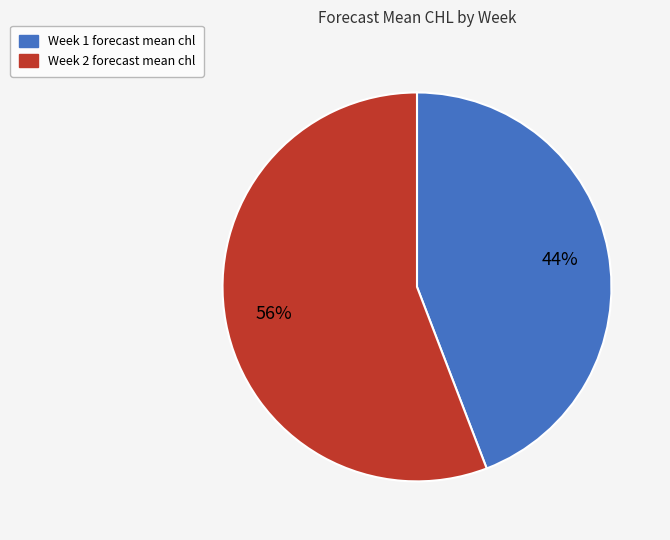

To the nearest percent, what is the average slice percentage?

50%